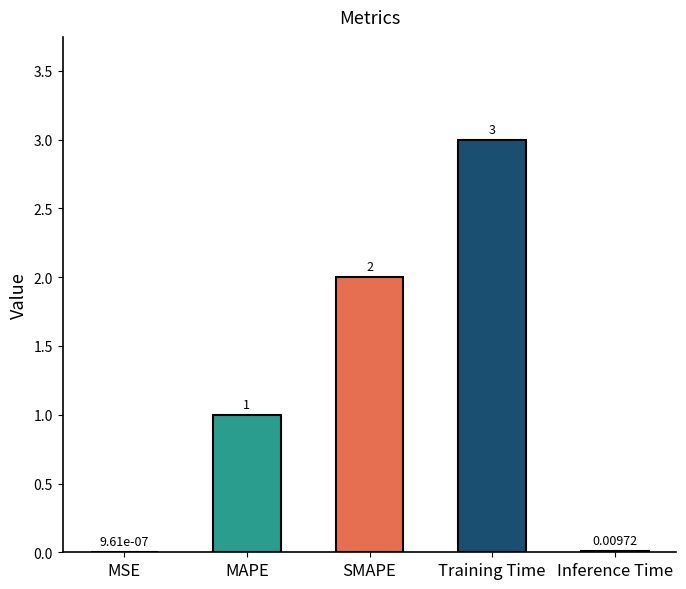

Rank the categories by value from lowest to highest.

MSE, Inference Time, MAPE, SMAPE, Training Time